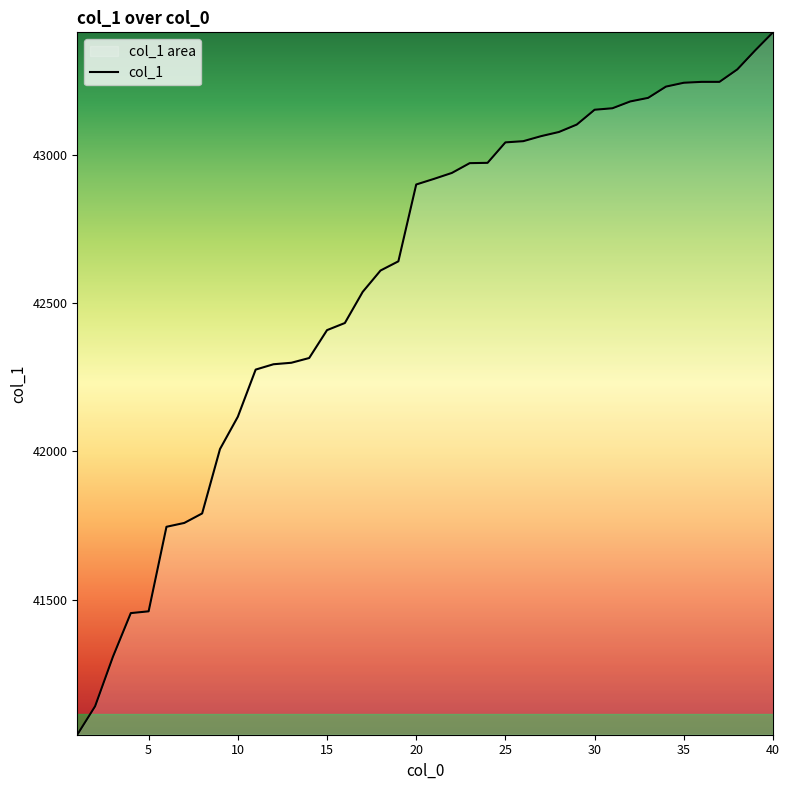

Rank the categories by value from lowest to highest.

1, 2, 3, 4, 5, 6, 7, 8, 9, 10, 11, 12, 13, 14, 15, 16, 17, 18, 19, 20, 21, 22, 23, 24, 25, 26, 27, 28, 29, 30, 31, 32, 33, 34, 35, 36, 37, 38, 39, 40